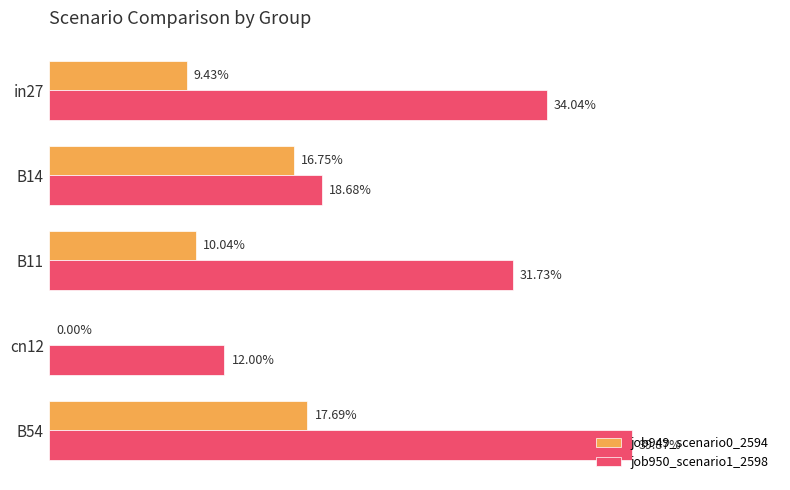

What are all the series names shown in the legend?

job949_scenario0_2594, job950_scenario1_2598